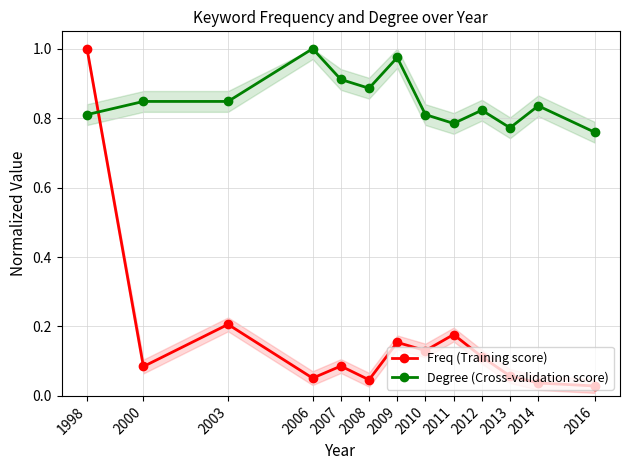

What is the maximum value for Degree (Cross-validation score)?

1.0